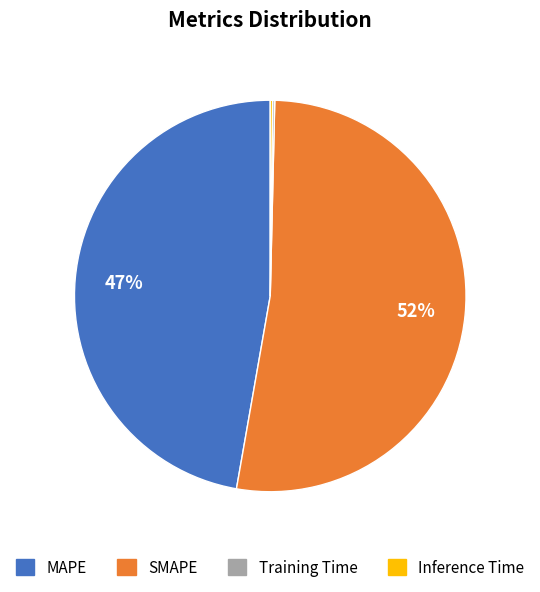

Which slice is the largest?

SMAPE